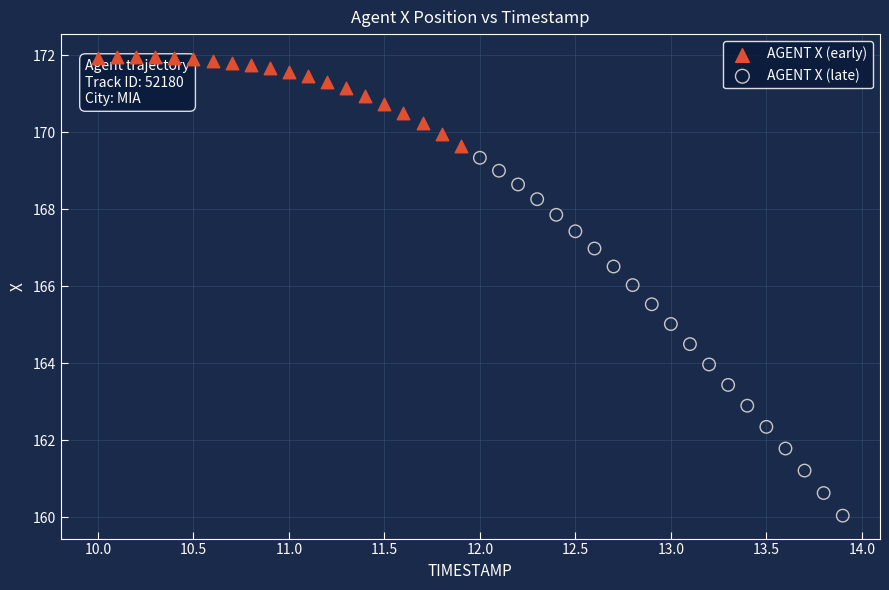

Which series contains the lowest Y value?

AGENT X (late)